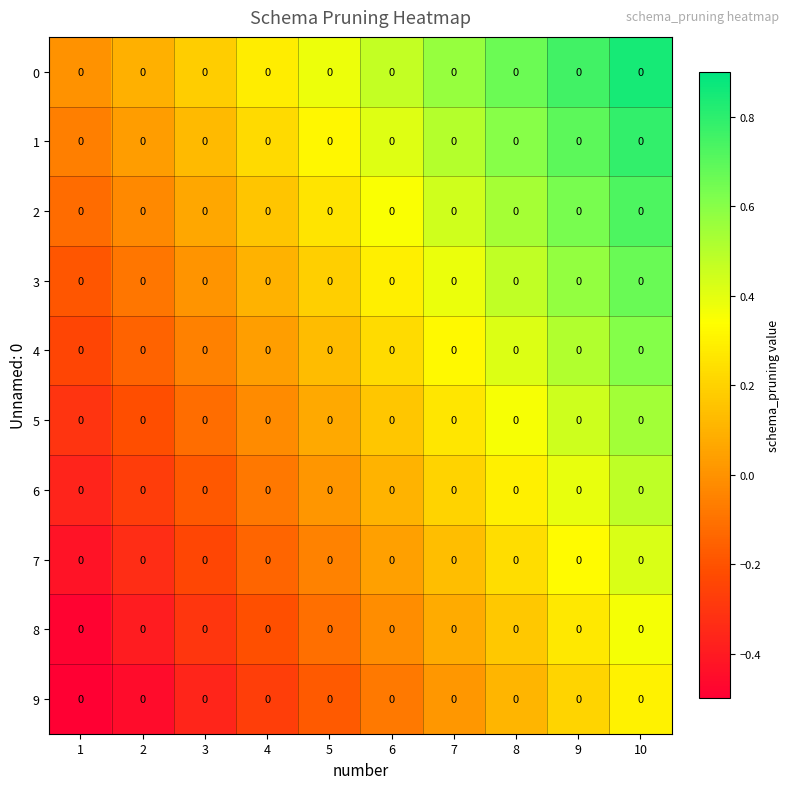

Rank the series by their maximum value, from lowest to highest.

9, 8, 7, 6, 5, 4, 3, 2, 1, 0